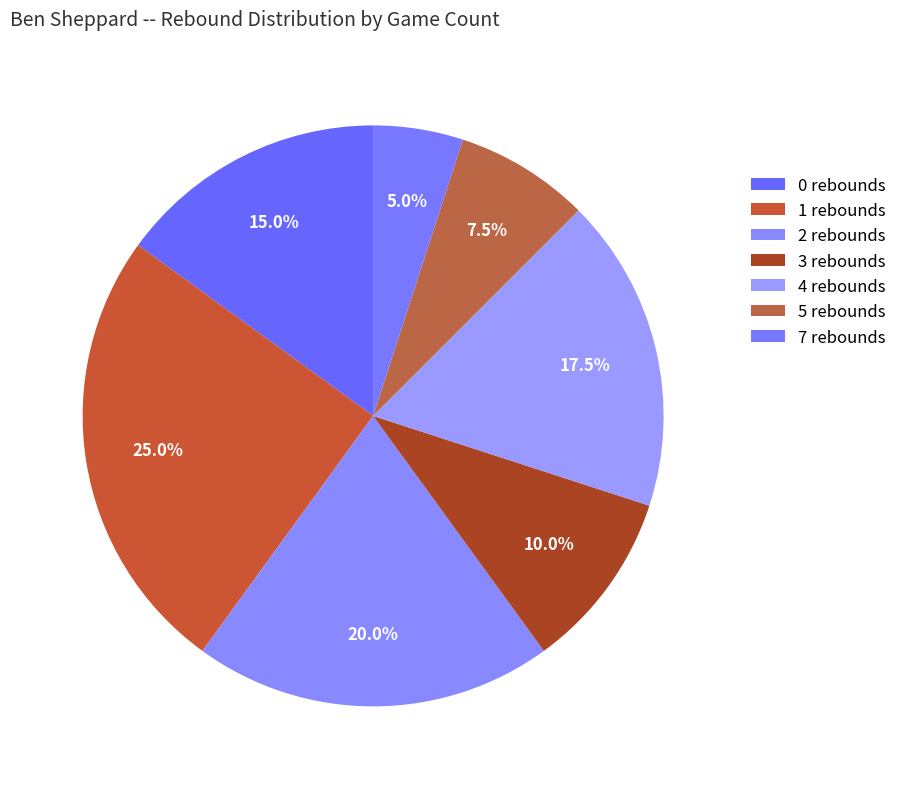

To the nearest percent, what is the average slice percentage?

14%